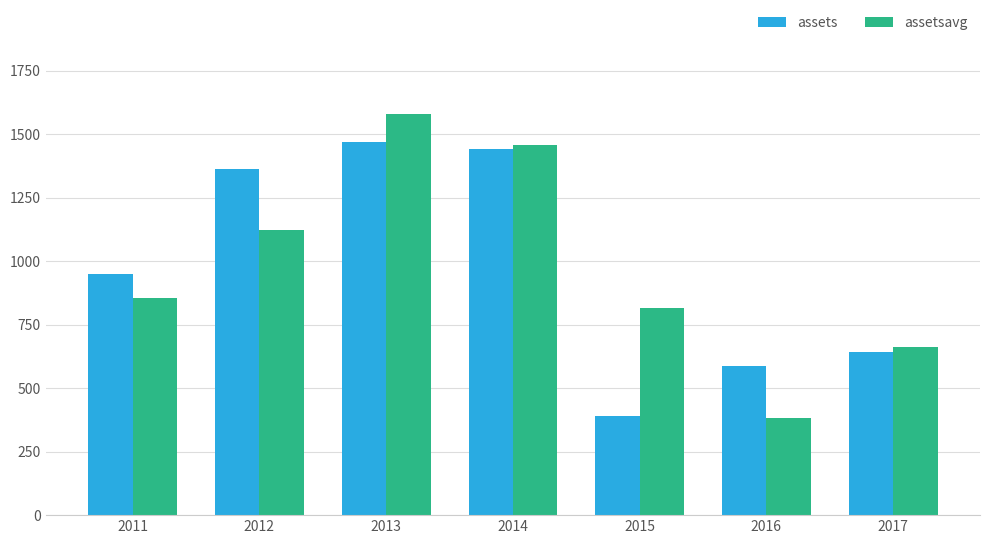

What is the spread (max minus min) of values at 2012?

240.3